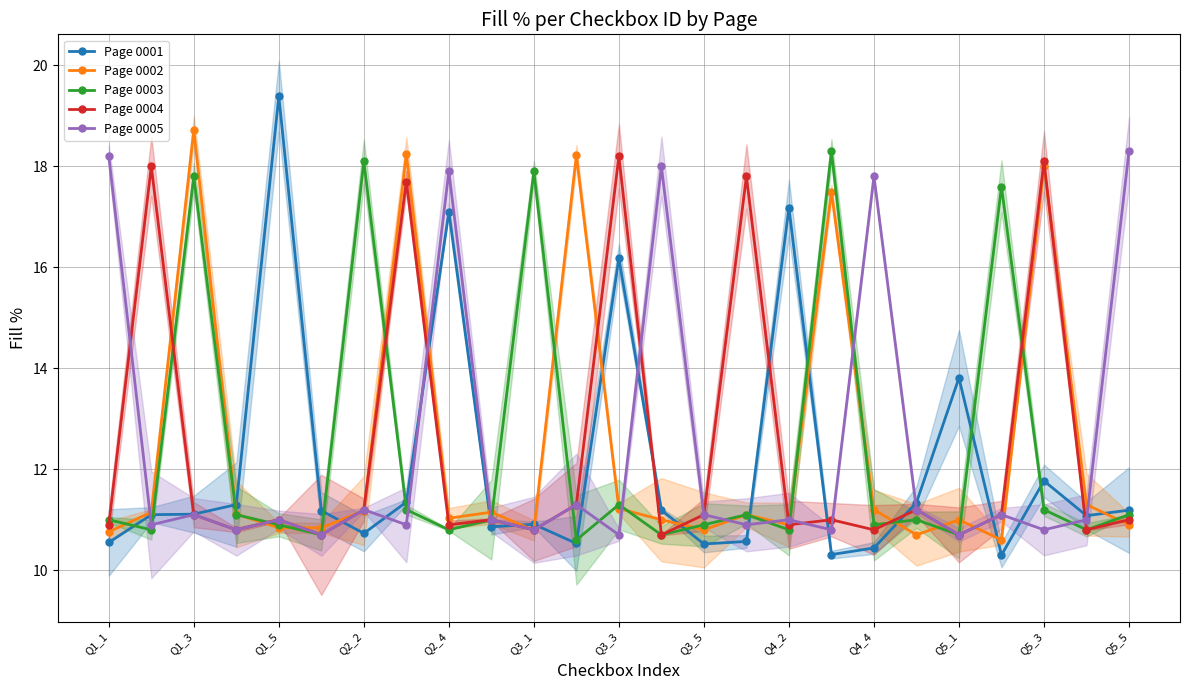

The Page 0004 series shows 10.8 at 23. True or false?

True